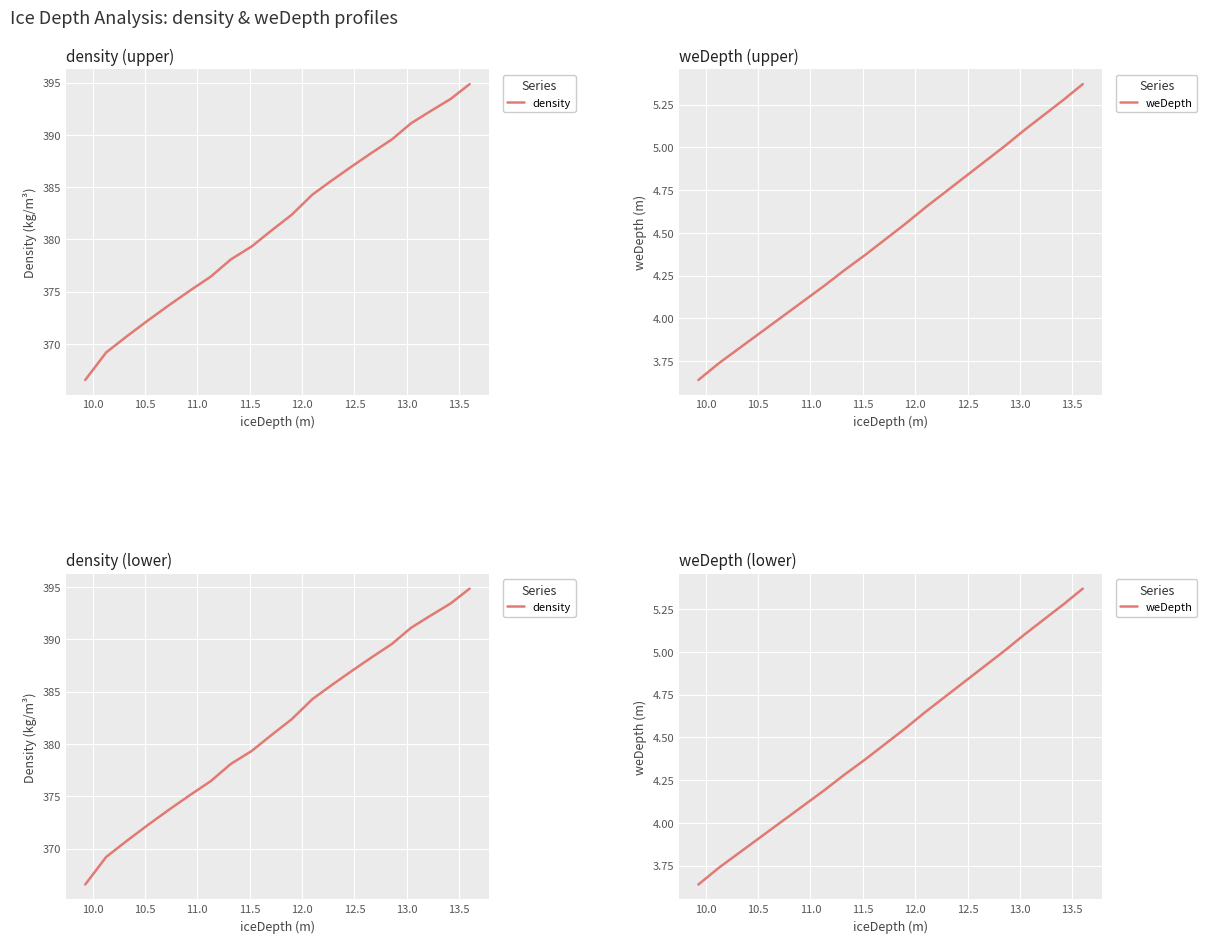

How many data points in weDepth are above 4?

16